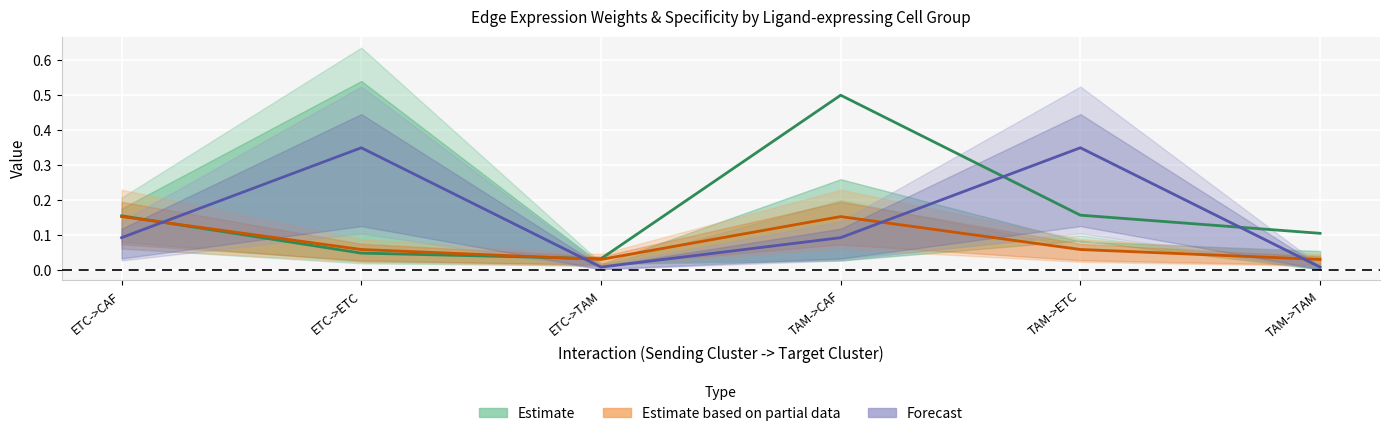

True or false: Forecast has more than 0 points higher than both neighbors.

True